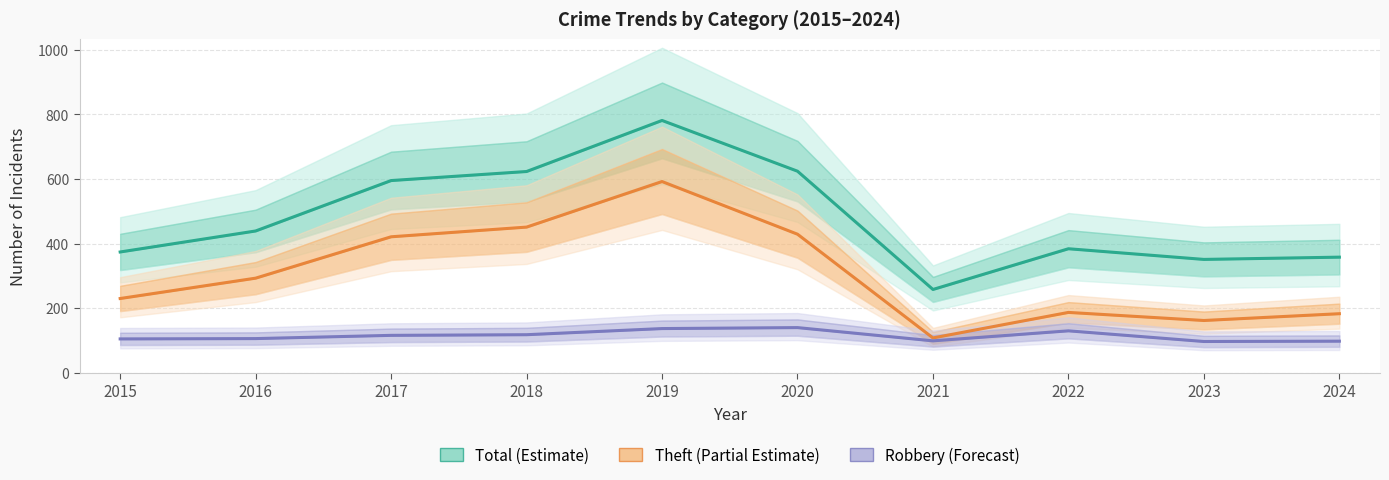

What is the sum of all Total (Estimate) values?

4787